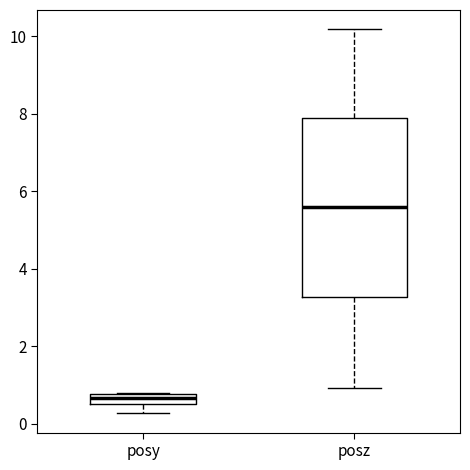

Which box's median line is the highest?

posz